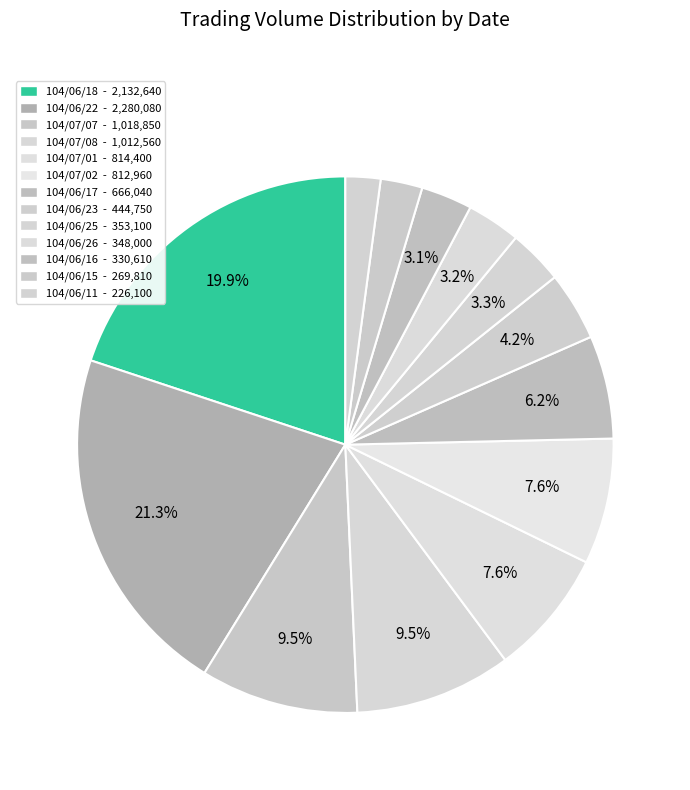

Rank the categories by value from highest to lowest.

104/06/22, 104/06/18, 104/07/07, 104/07/08, 104/07/01, 104/07/02, 104/06/17, 104/06/23, 104/06/25, 104/06/26, 104/06/16, 104/06/15, 104/06/11